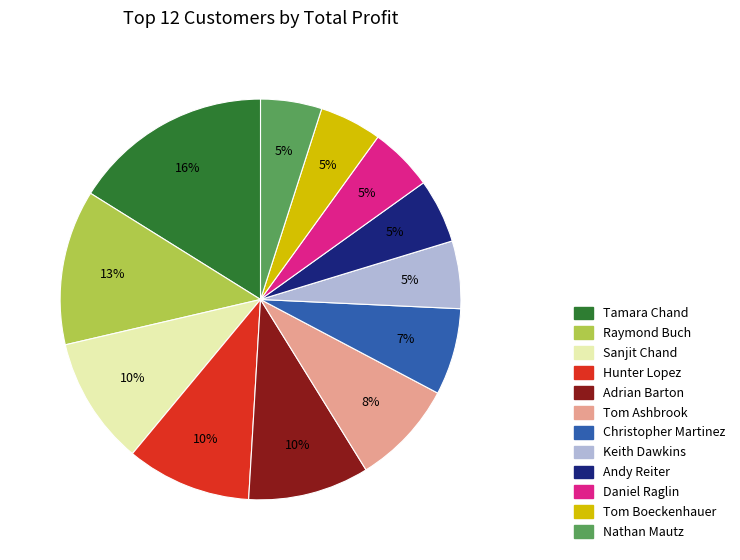

How many segments does this pie chart have?

12